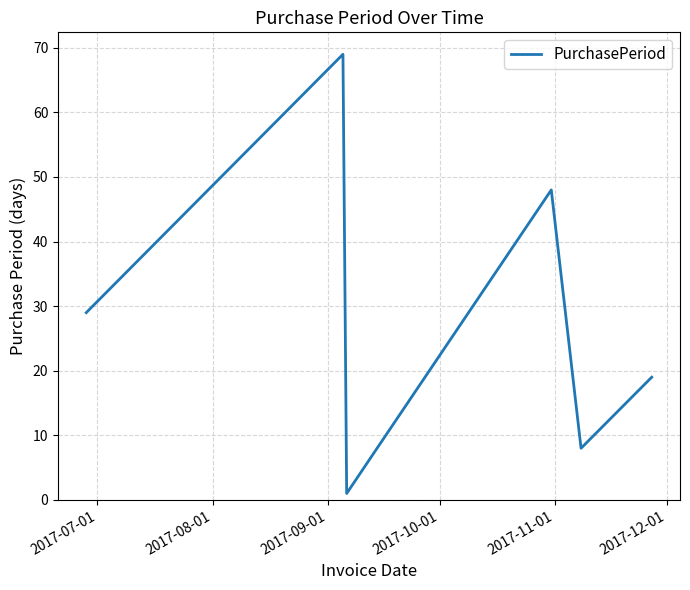

What is the maximum value shown in the chart?

69